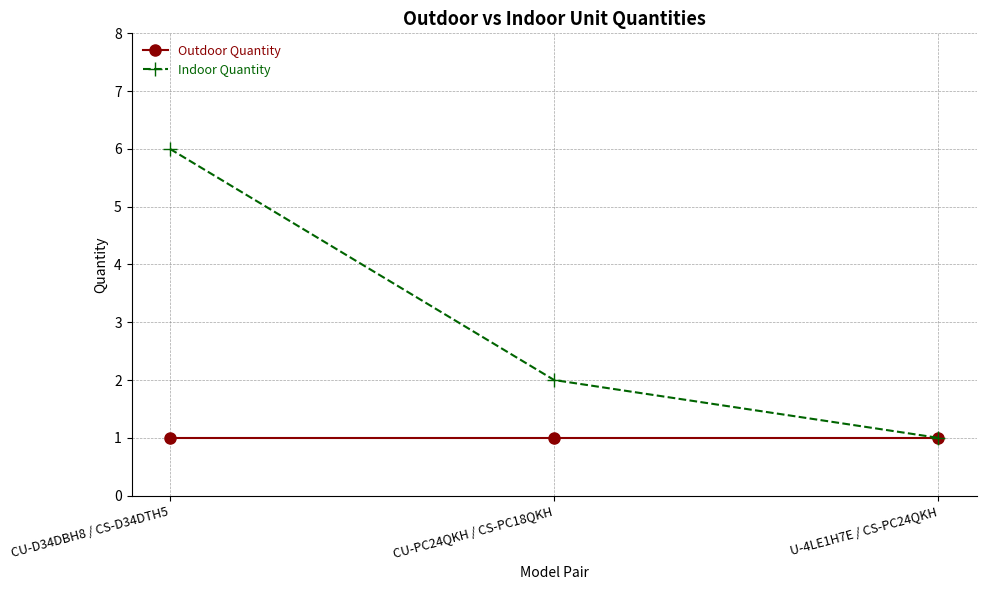

What is the greatest value displayed?

6